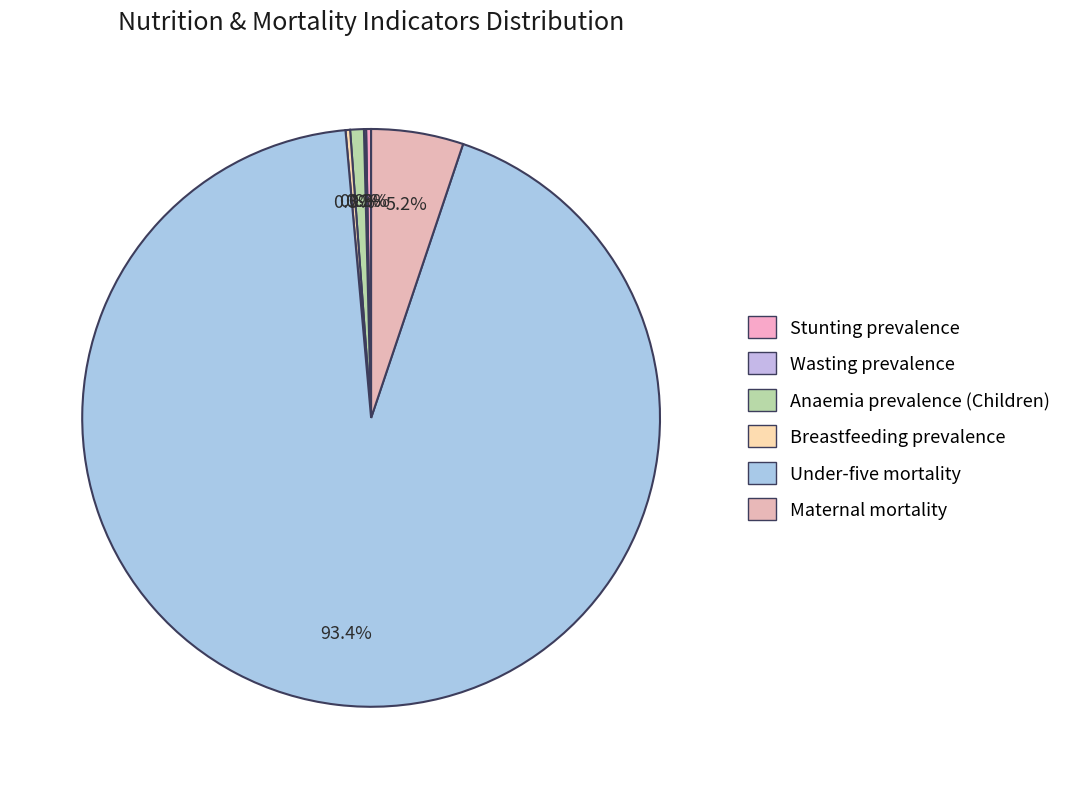

True or false: Anaemia prevalence (Children) accounts for 1% of the total.

True